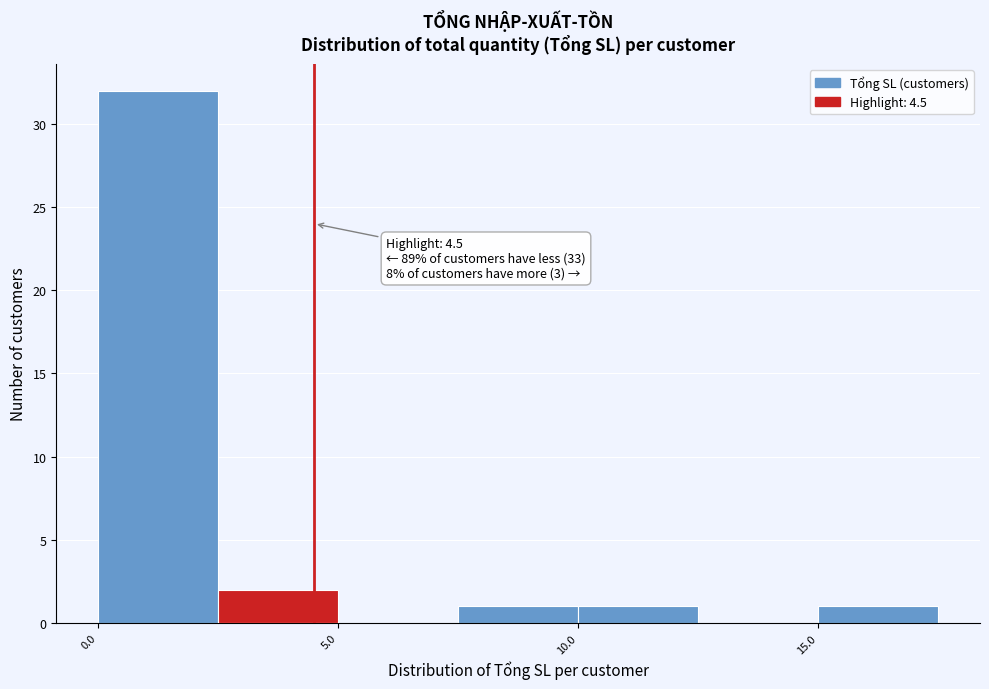

Over which range of the x-axis is the bar tallest?

0.0 to 2.5